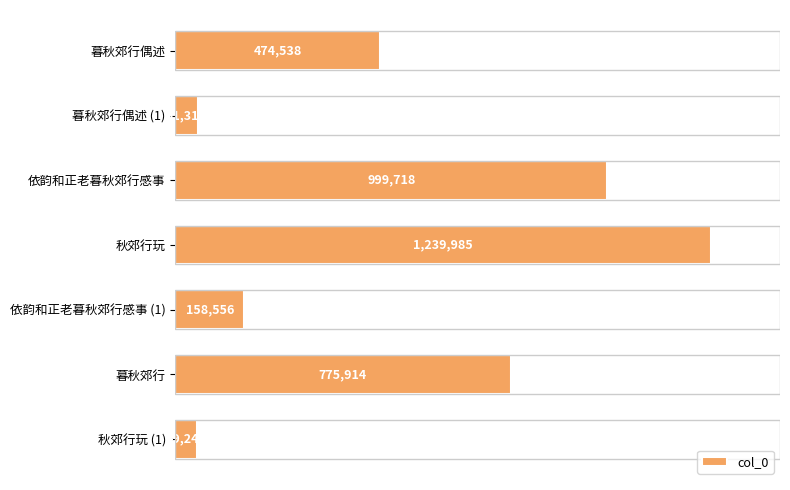

Are the bars horizontal?

Yes